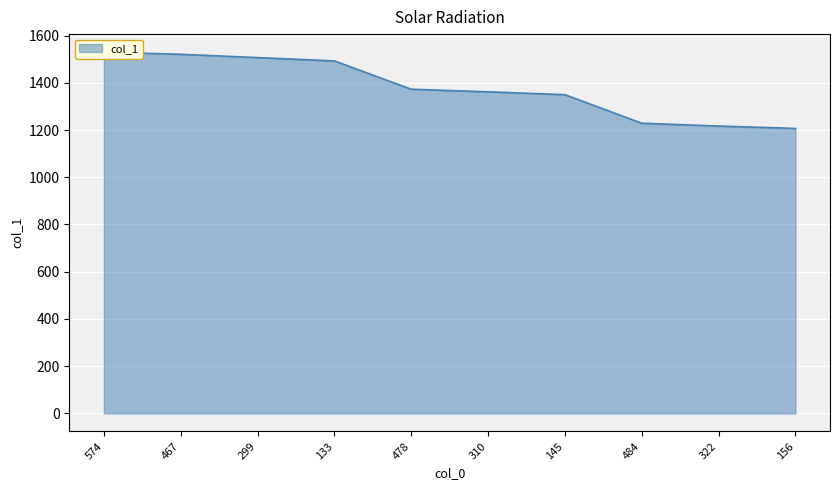

List the labels in order of value, smallest first.

156, 322, 484, 145, 310, 478, 133, 299, 467, 574